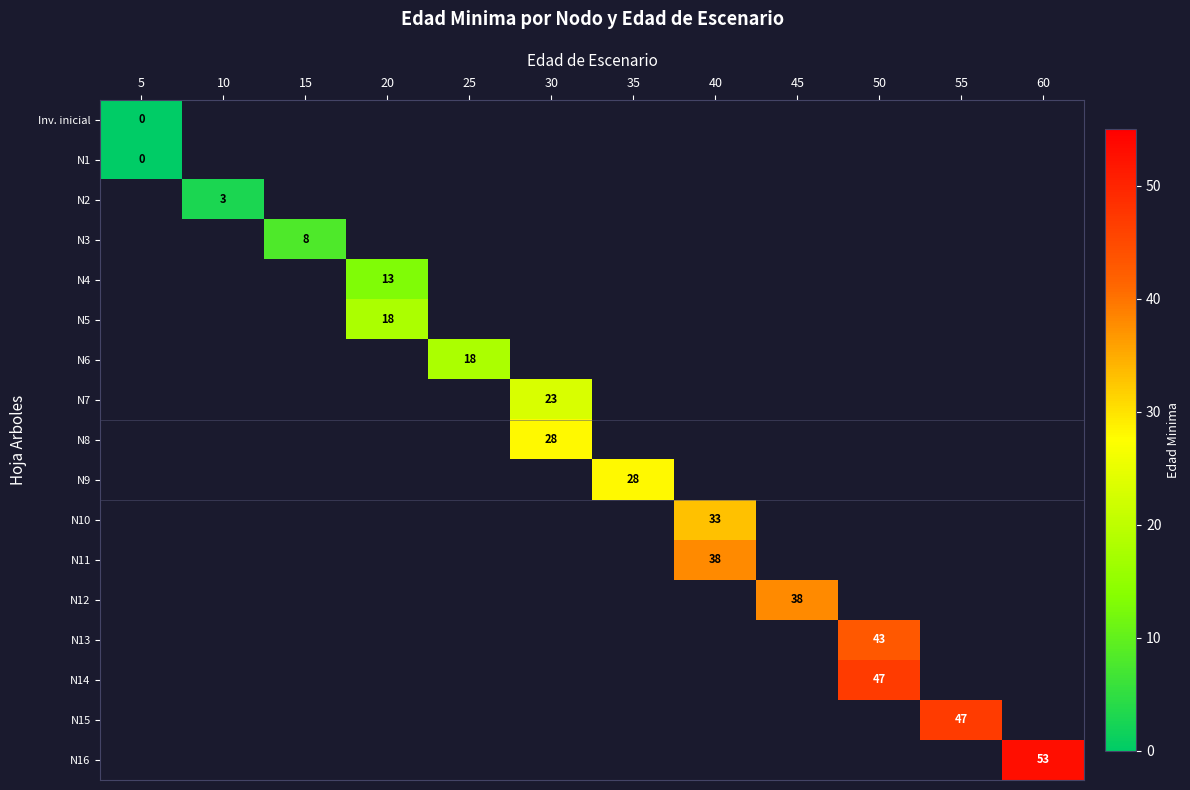

Which label corresponds to the largest value in the chart?

60